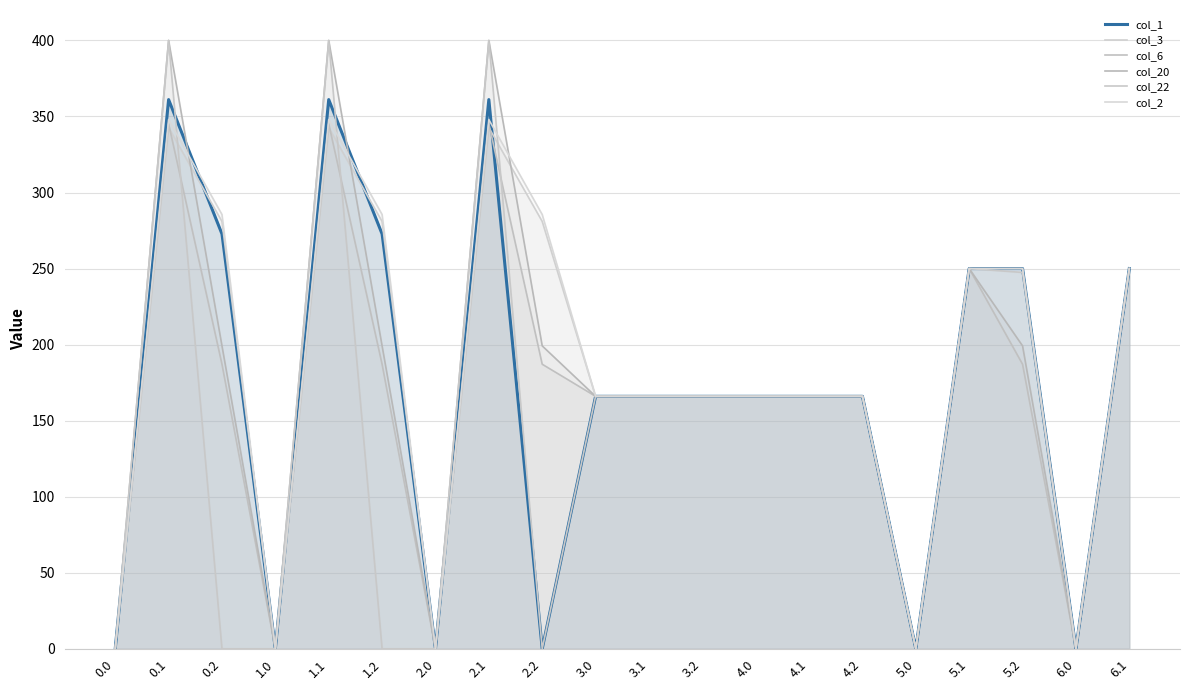

At which category does col_1_line reach its first local valley?

1.0